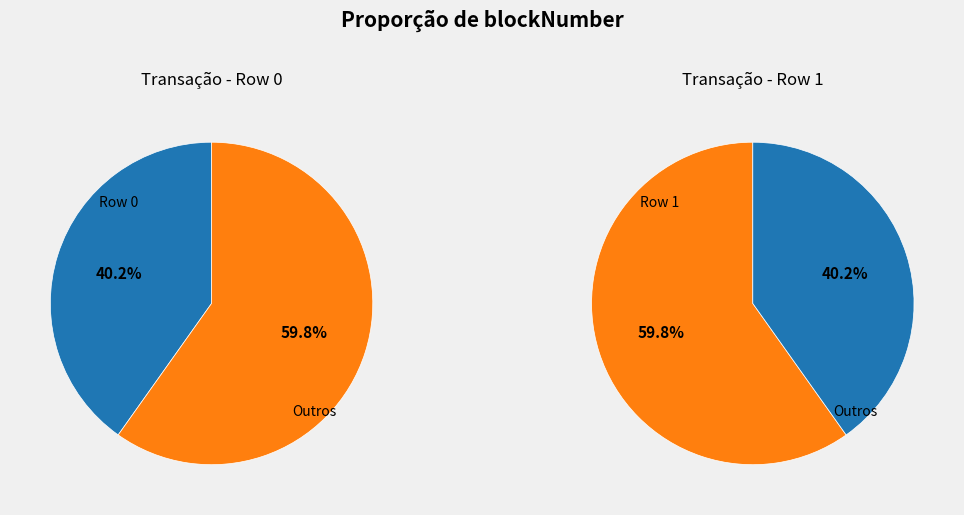

Approximately how many times larger is the value at Row 0 compared to Row 1?

0.7